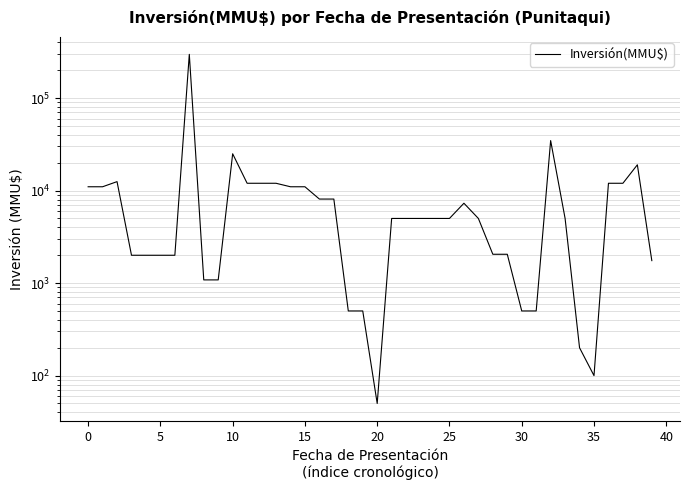

Does the chart have visible grid lines?

Yes